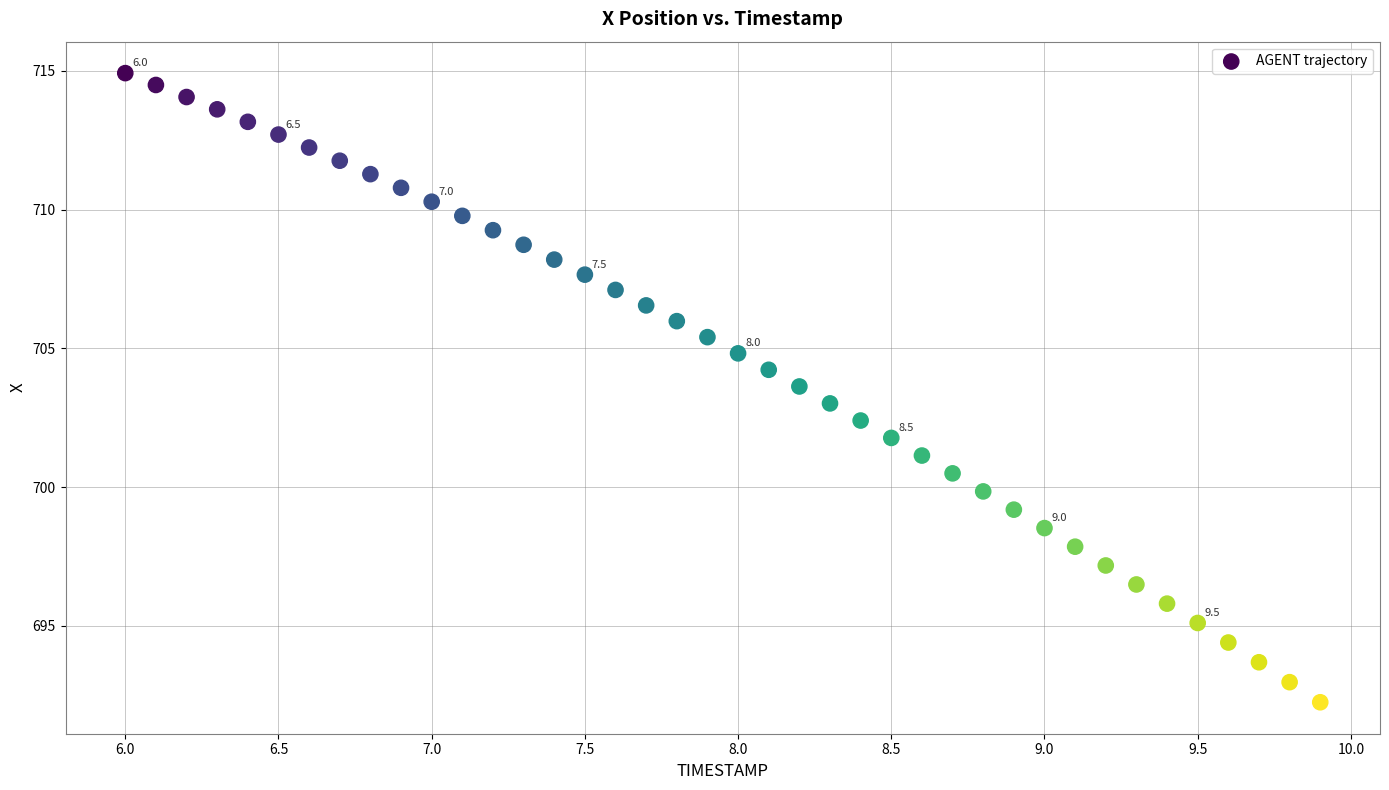

What is the range of X values (max minus min)?

3.9